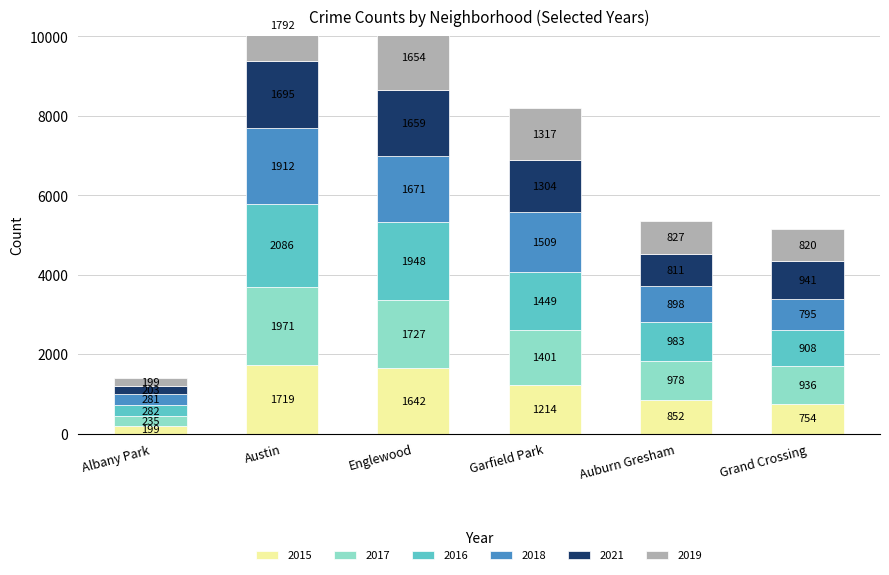

Which series has the largest total across all categories?

2016